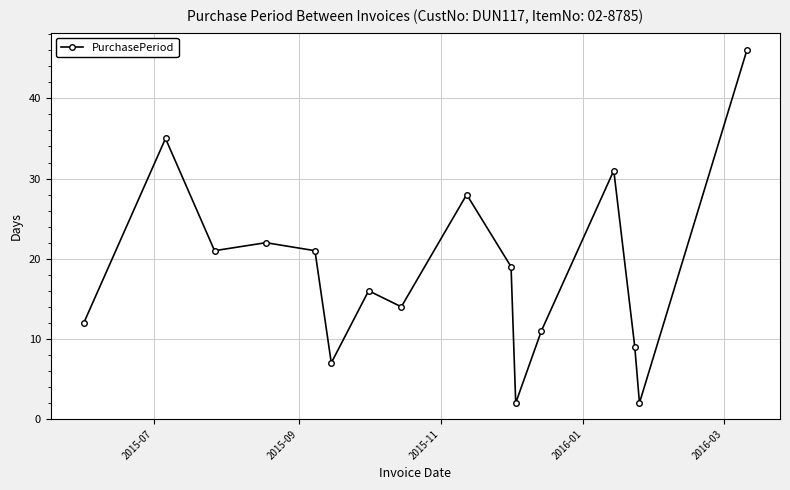

True or false: there are more than 0 points higher than both neighbors.

True